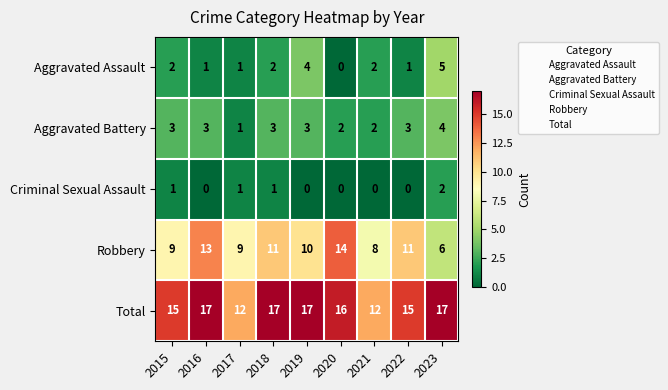

What is the difference between the maximum and minimum values in the Aggravated Battery series?

3